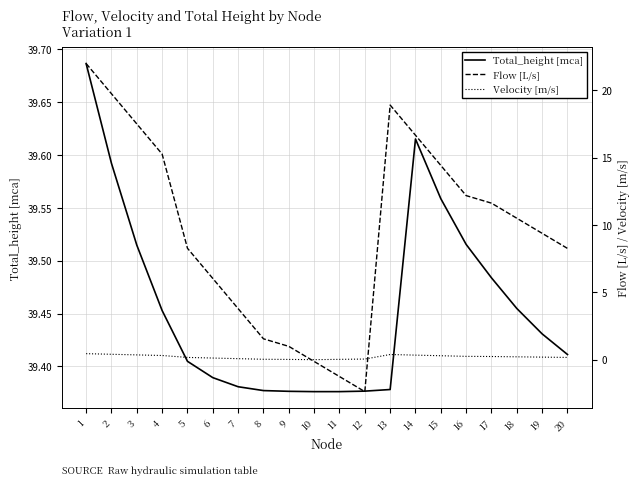

What is the total value across all series at 8?

41.0